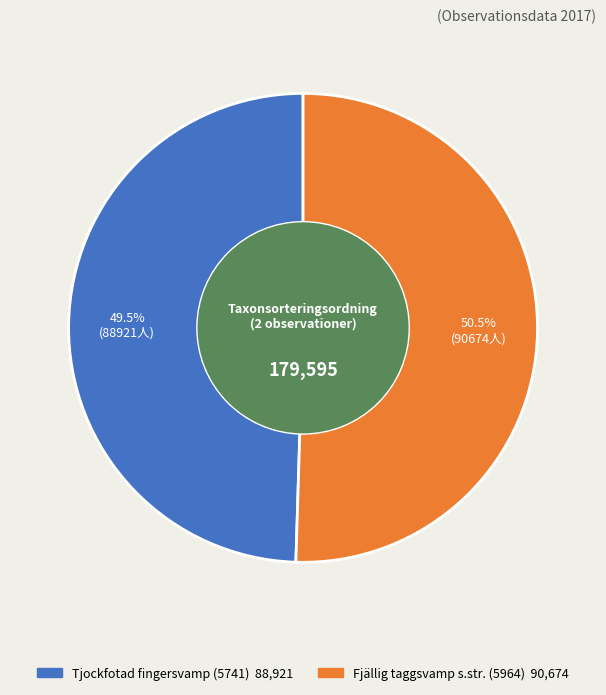

To the nearest percent, what is the combined percentage of Tjockfotad fingersvamp (5741) and Fjällig taggsvamp s.str. (5964)?

100%